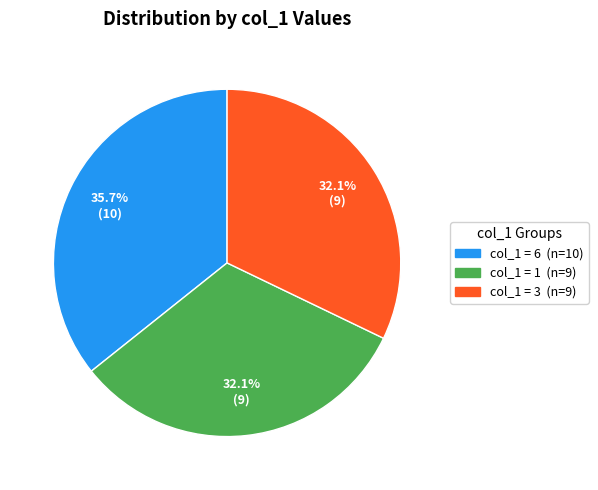

Is there any slice that represents more than half of the pie?

No